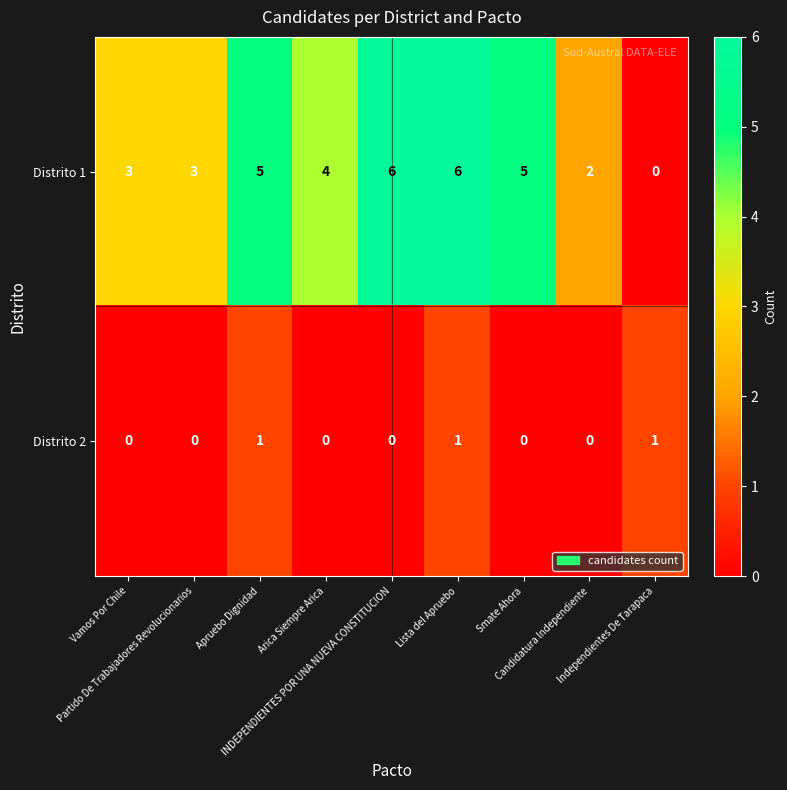

Which series changed the most between Vamos Por Chile and Lista del Apruebo?

Distrito 1